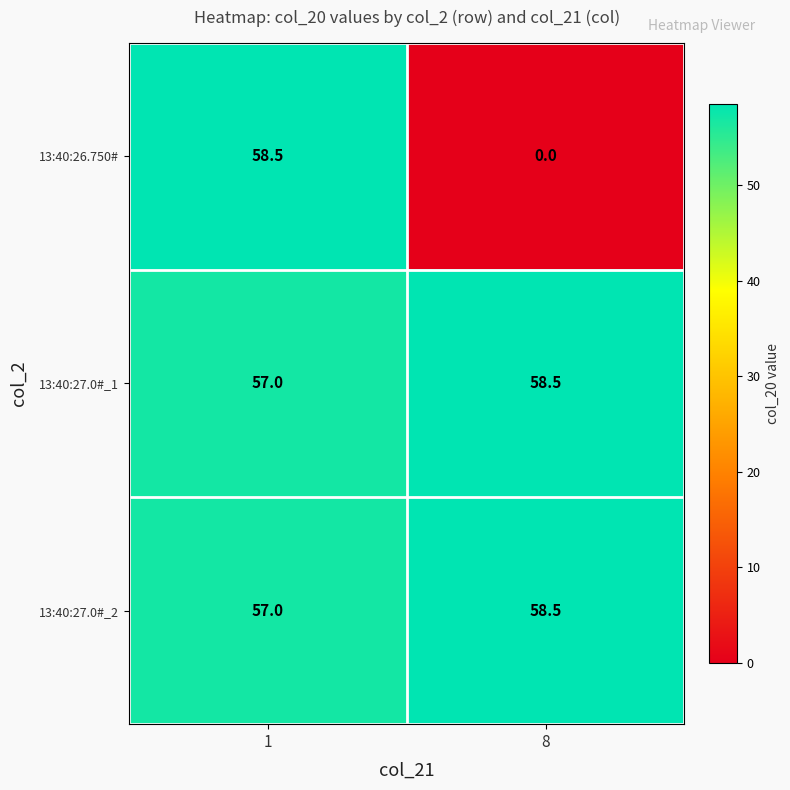

Reading left to right, what are all the values shown in this chart?

13:40:26.750#: 1=58.5	8=0.0
13:40:27.0#_1: 1=57.0	8=58.5
13:40:27.0#_2: 1=57.0	8=58.5